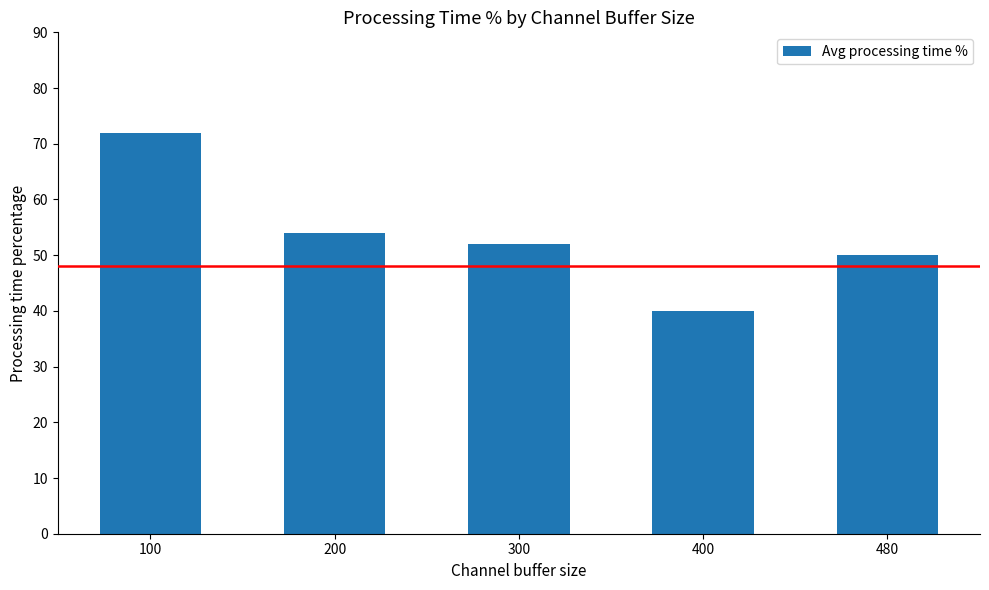

What is the change in value from 200 to 400?

-14